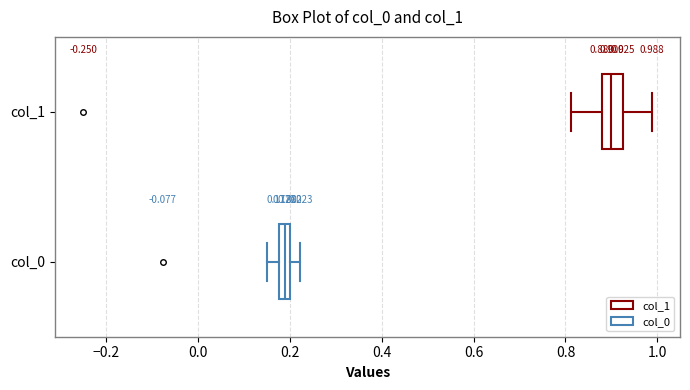

Which box has the furthest to the right median line?

col_1